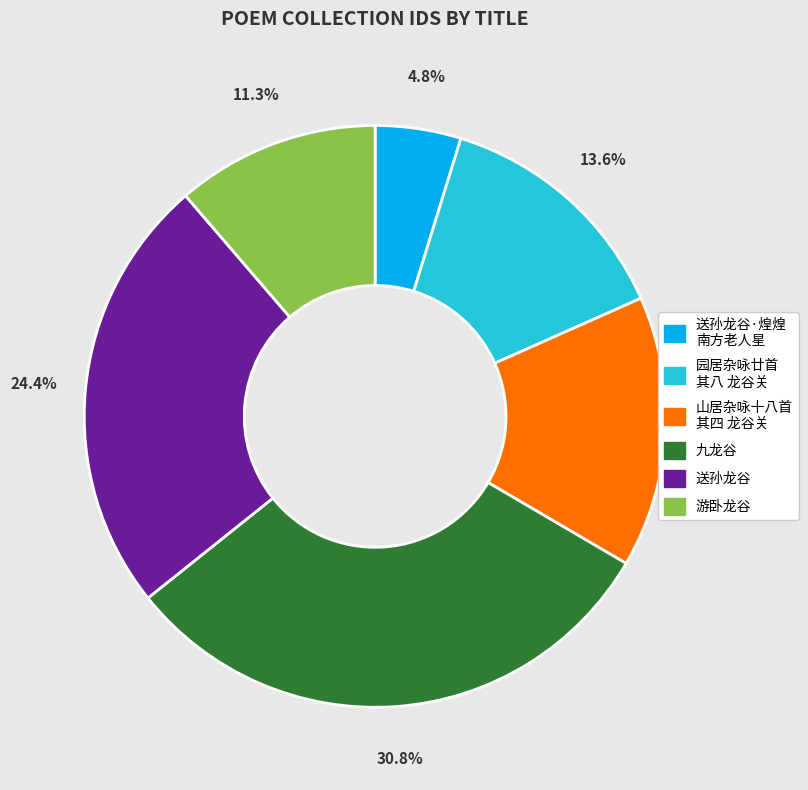

Is there a majority slice in this chart?

No